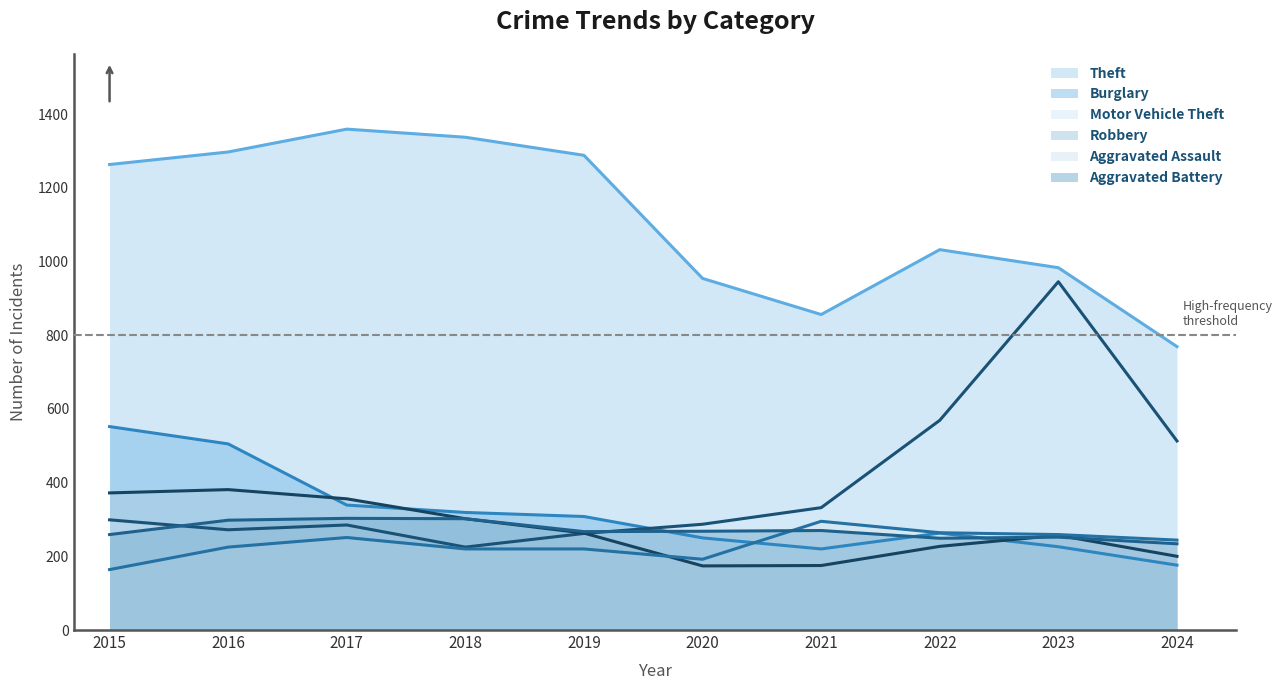

Is it true that Aggravated Battery equals 63 at 2019?

False